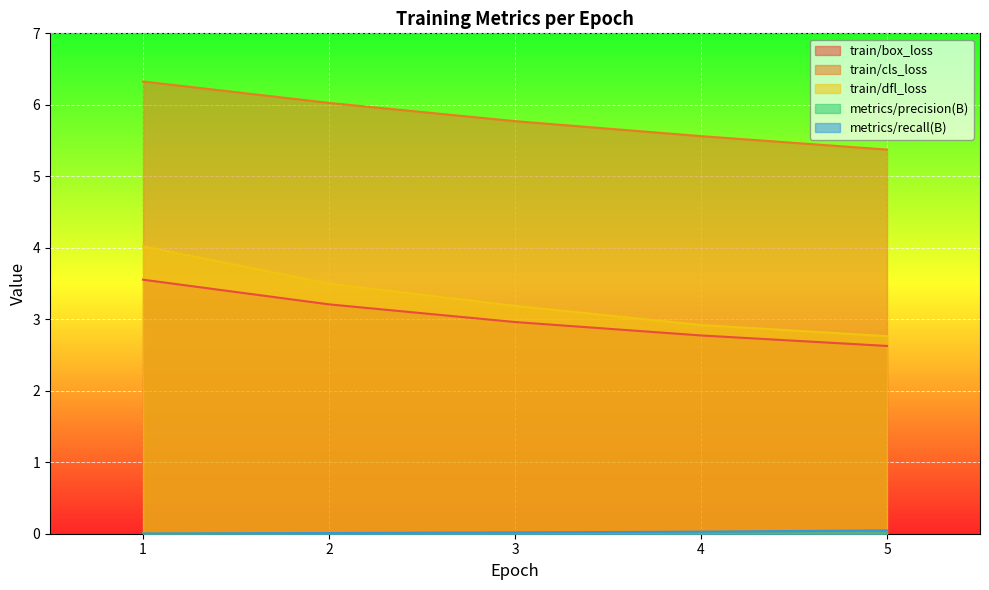

Which series changed the most between 4 and 5?

train/cls_loss